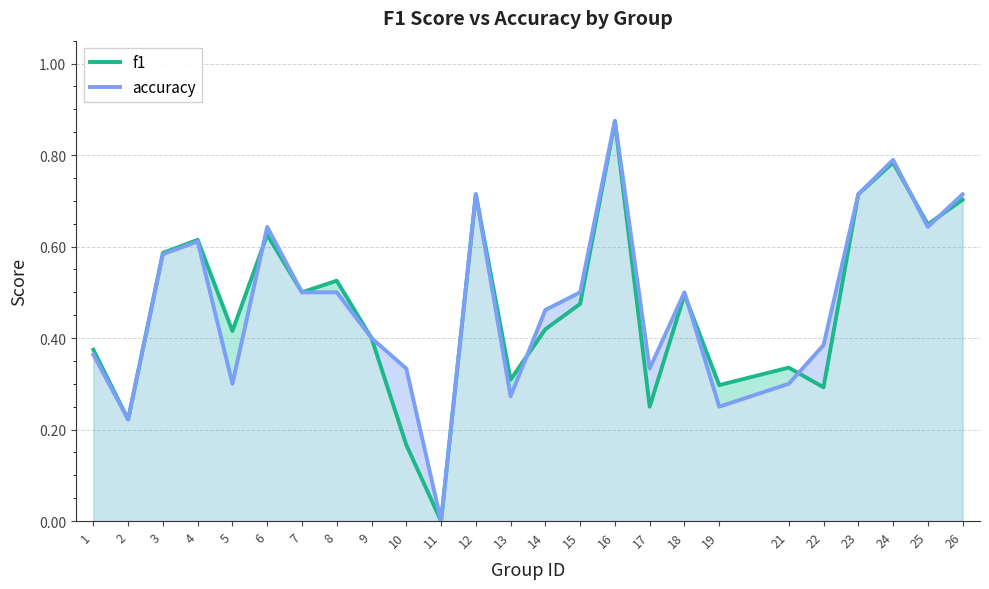

What are all the series names shown in the legend?

f1, accuracy